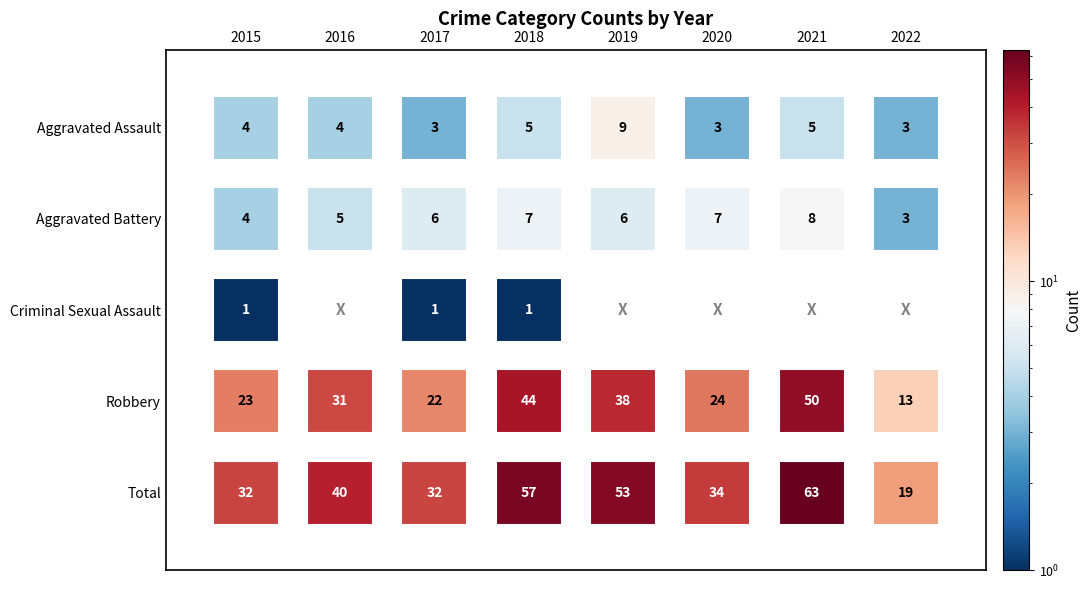

Read the Aggravated Assault value at 2018.

5